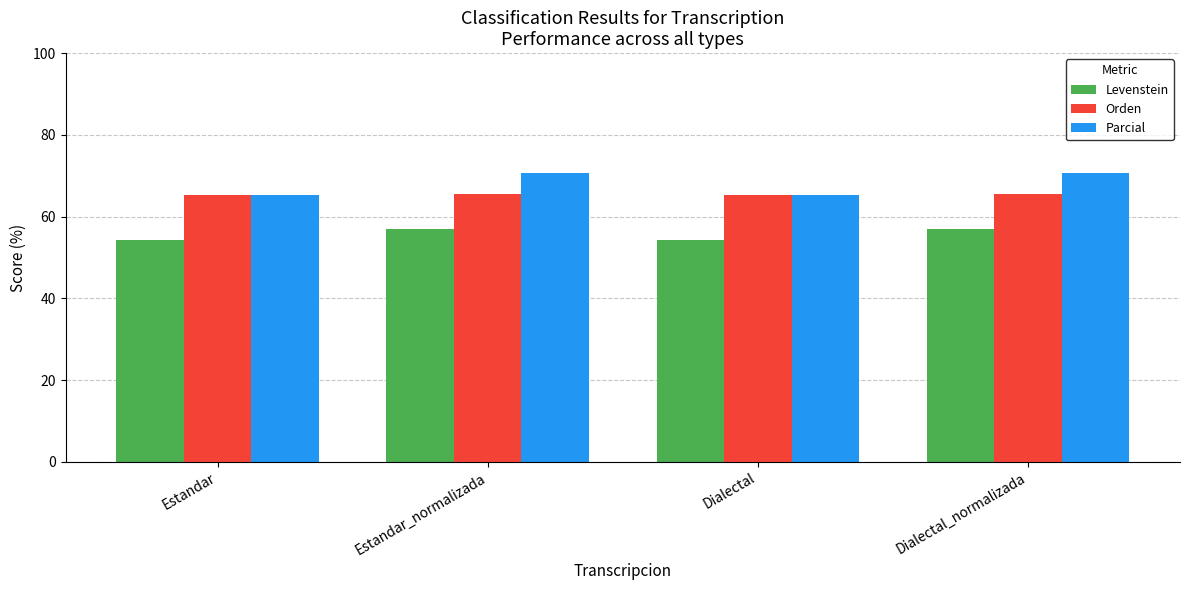

What is the sum of the Levenstein values at Dialectal_normalizada and Estandar_normalizada?

113.7